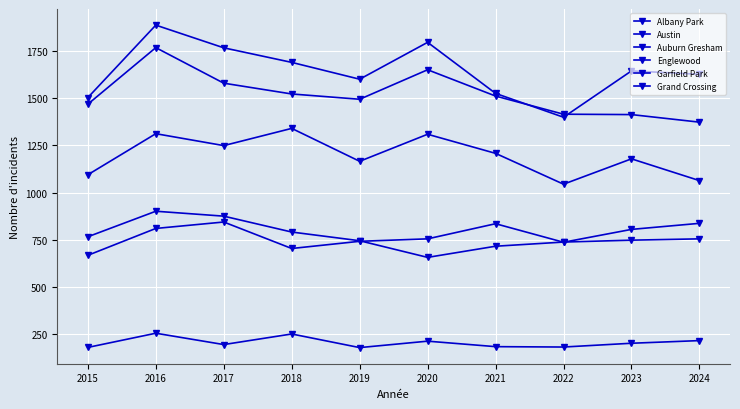

How many intersections are there between Auburn Gresham and Grand Crossing?

3